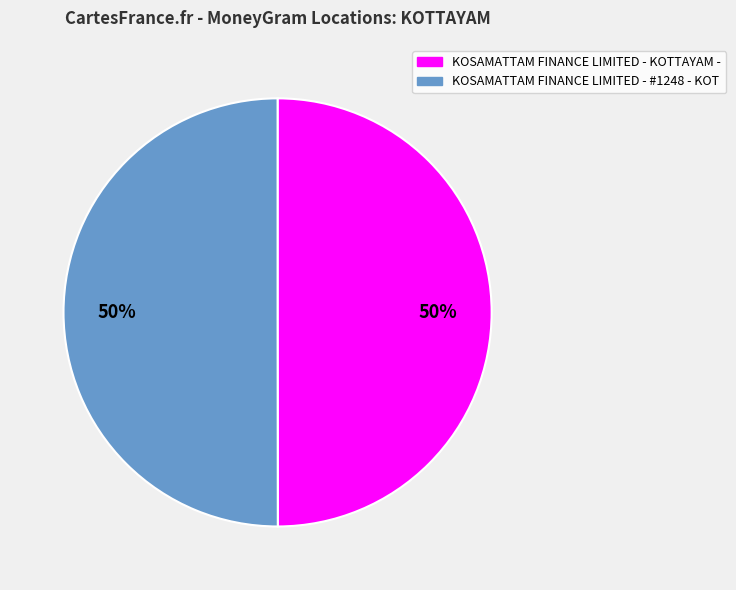

Approximately how many times larger is the value at KOSAMATTAM FINANCE LIMITED - KOTTAYAM - compared to KOSAMATTAM FINANCE LIMITED - #1248 - KOT?

1.0